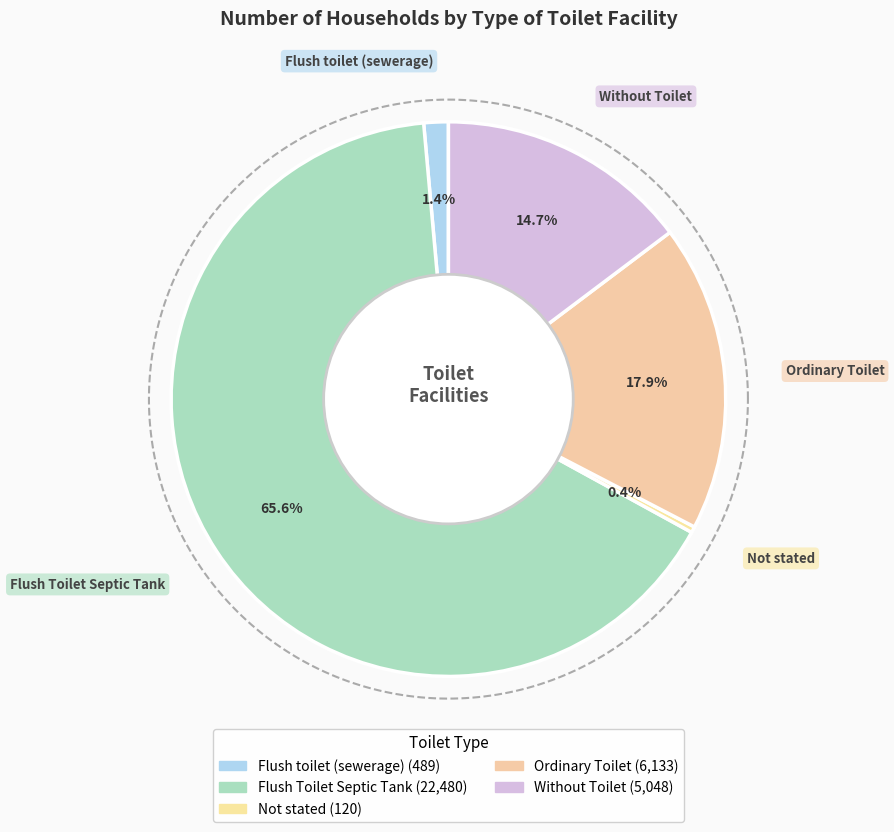

What is the smallest slice in the pie chart?

Not stated